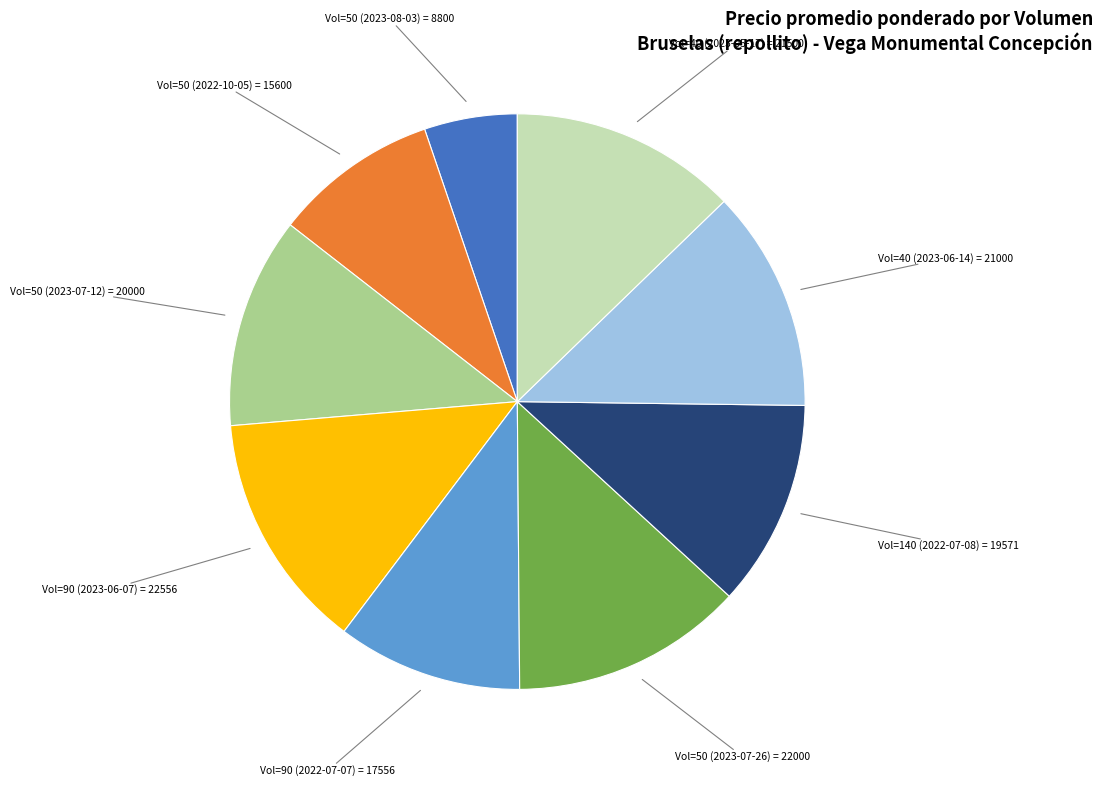

How many slices are in this pie chart?

9